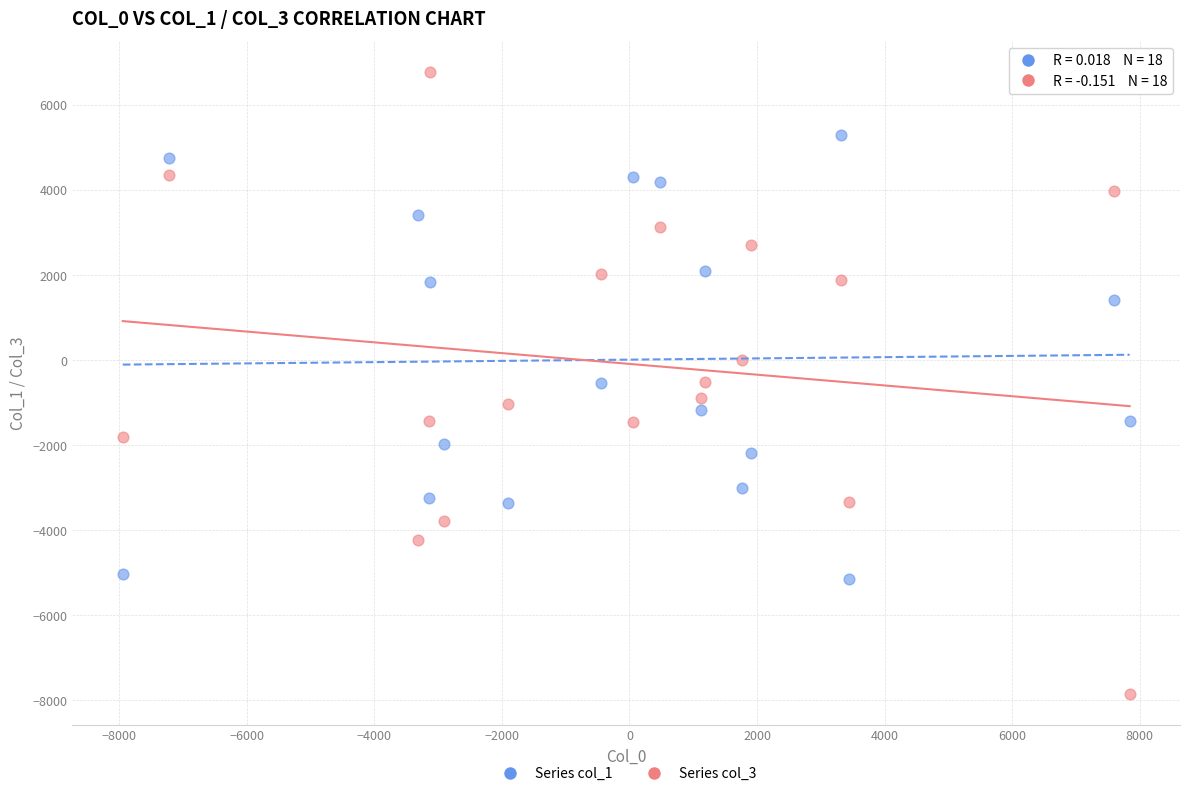

Which series contains the highest Y value?

Series col_3